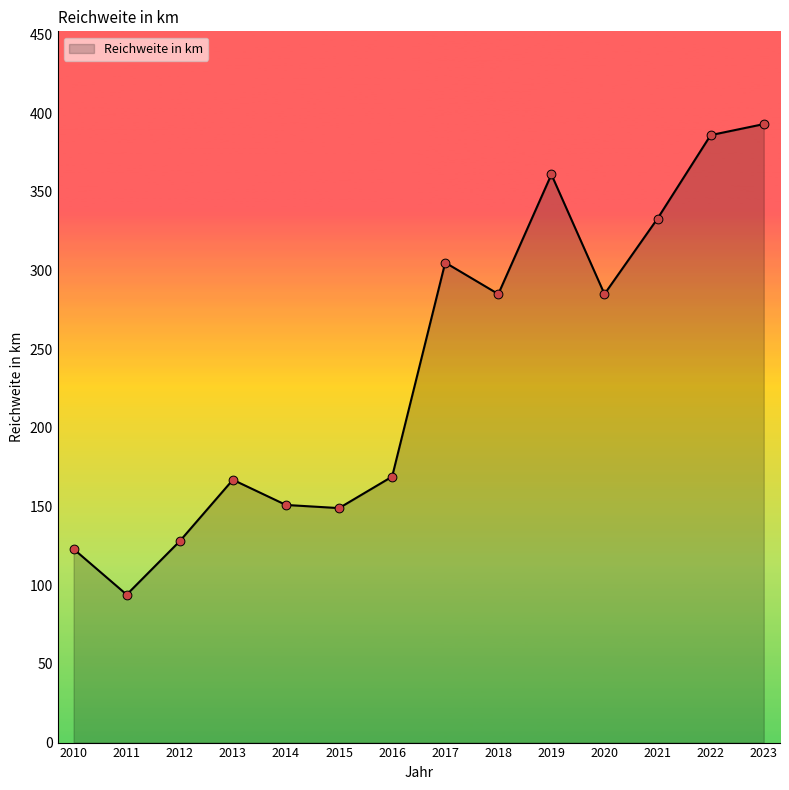

Between 2019 and 2012, which is larger?

2019